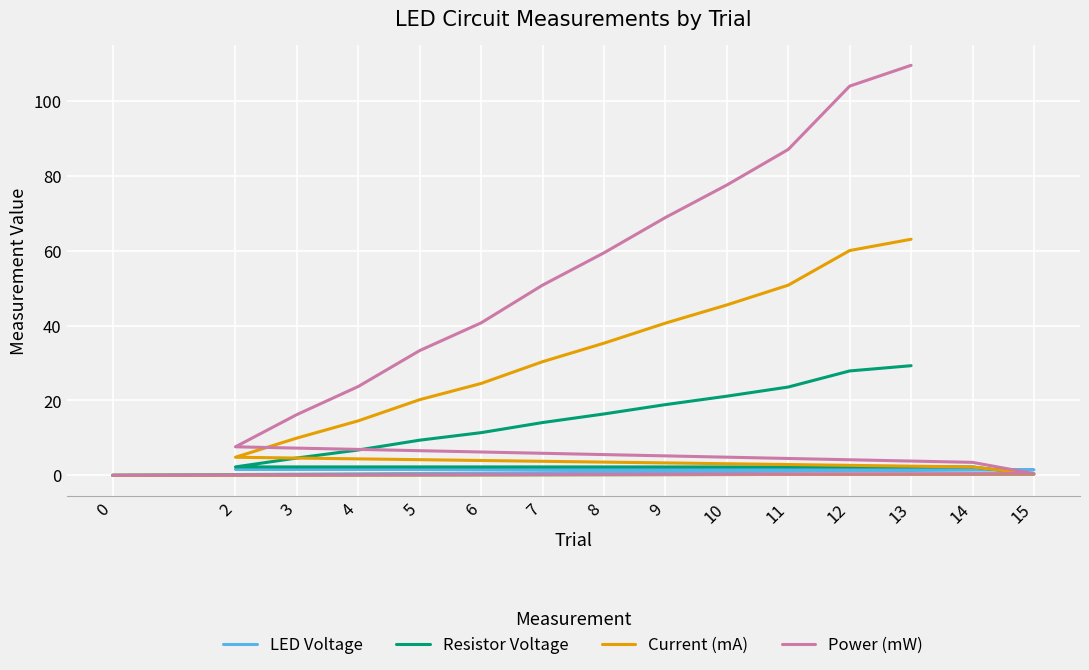

What is the difference between the highest and lowest values at 2?

6.0